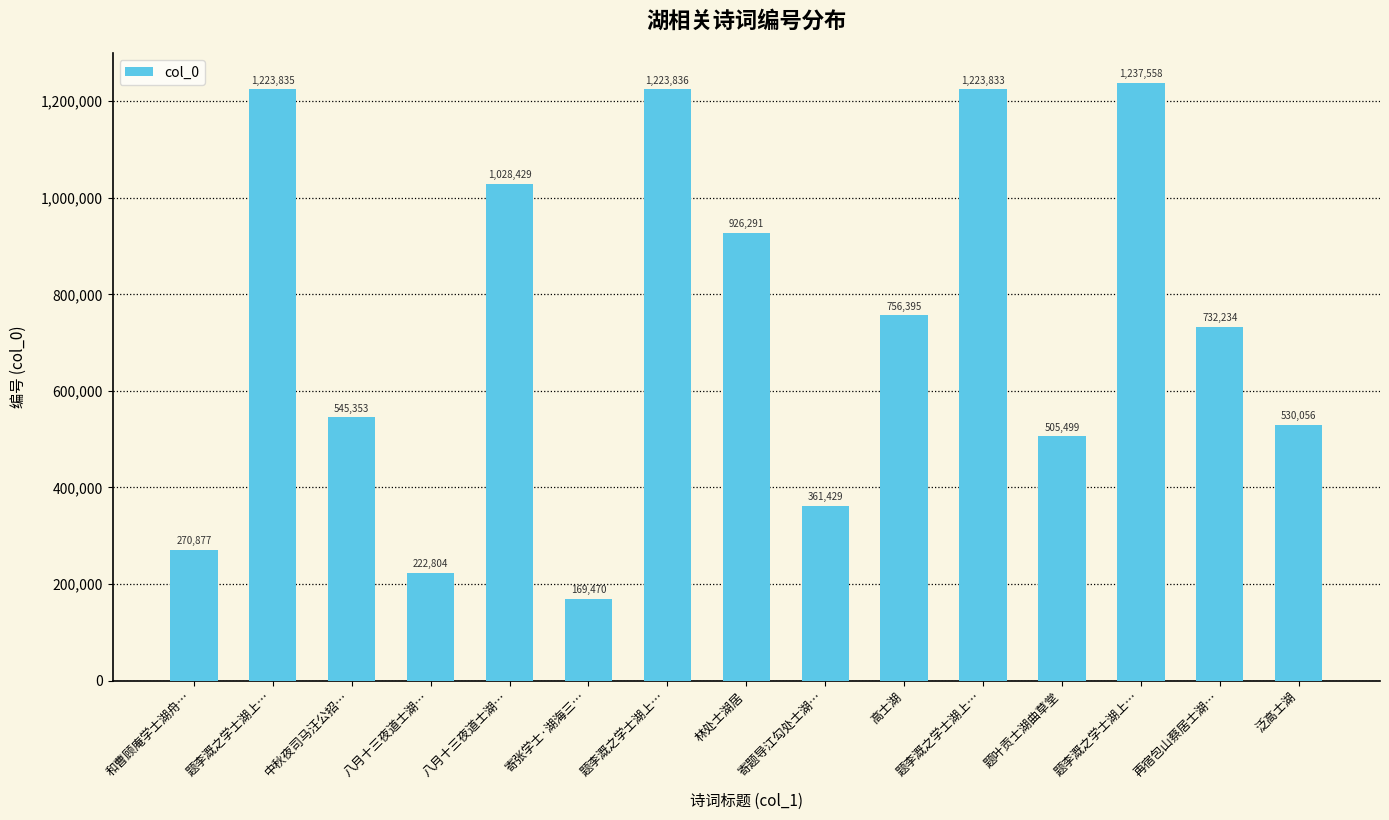

What is the change in value from 寄张学士·湖海三… to 题李溉之学士湖上…?

+1054363